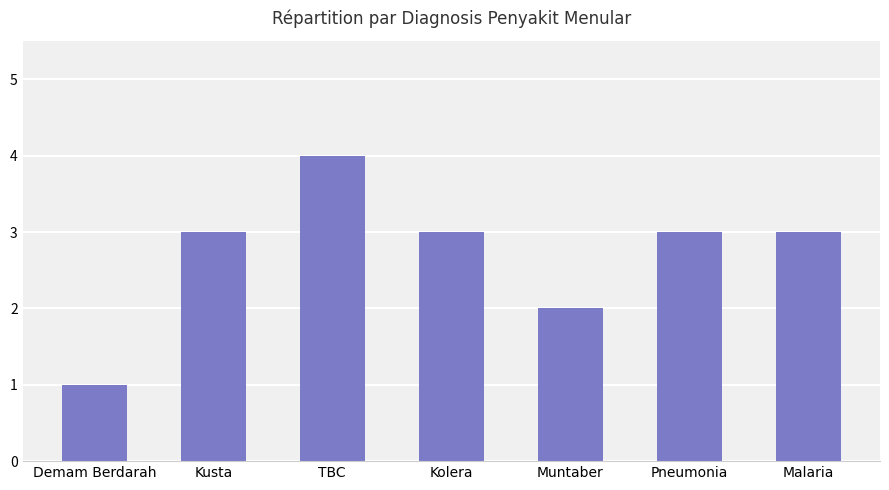

What is the label of the 6th bar from the right?

Kusta